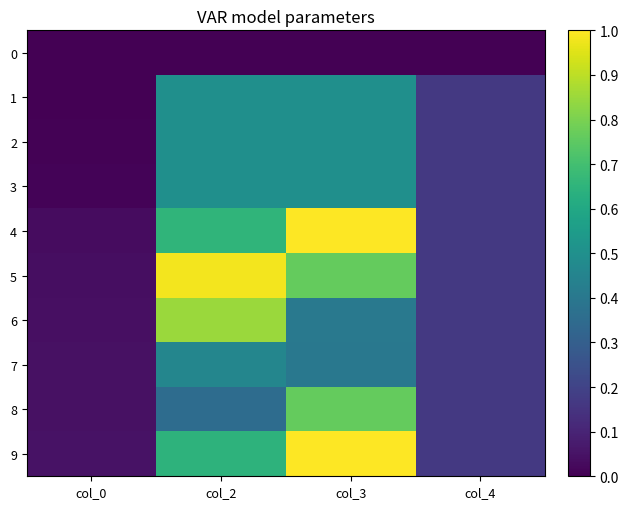

Which category has the highest value in the 9 series?

col_3